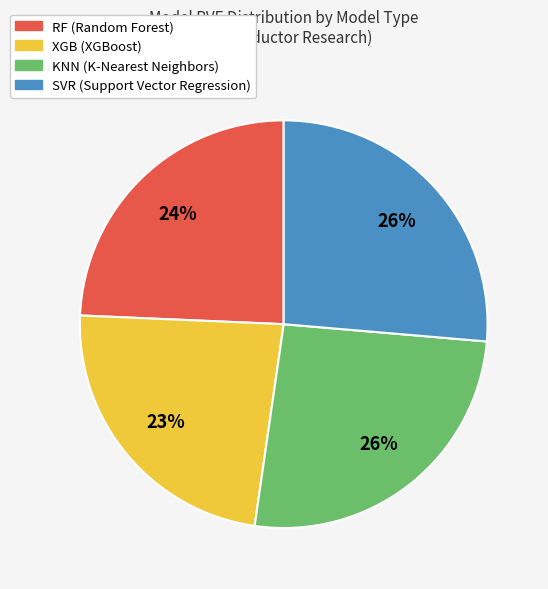

To the nearest percent, what is the difference between the largest and smallest slice percentages?

3%